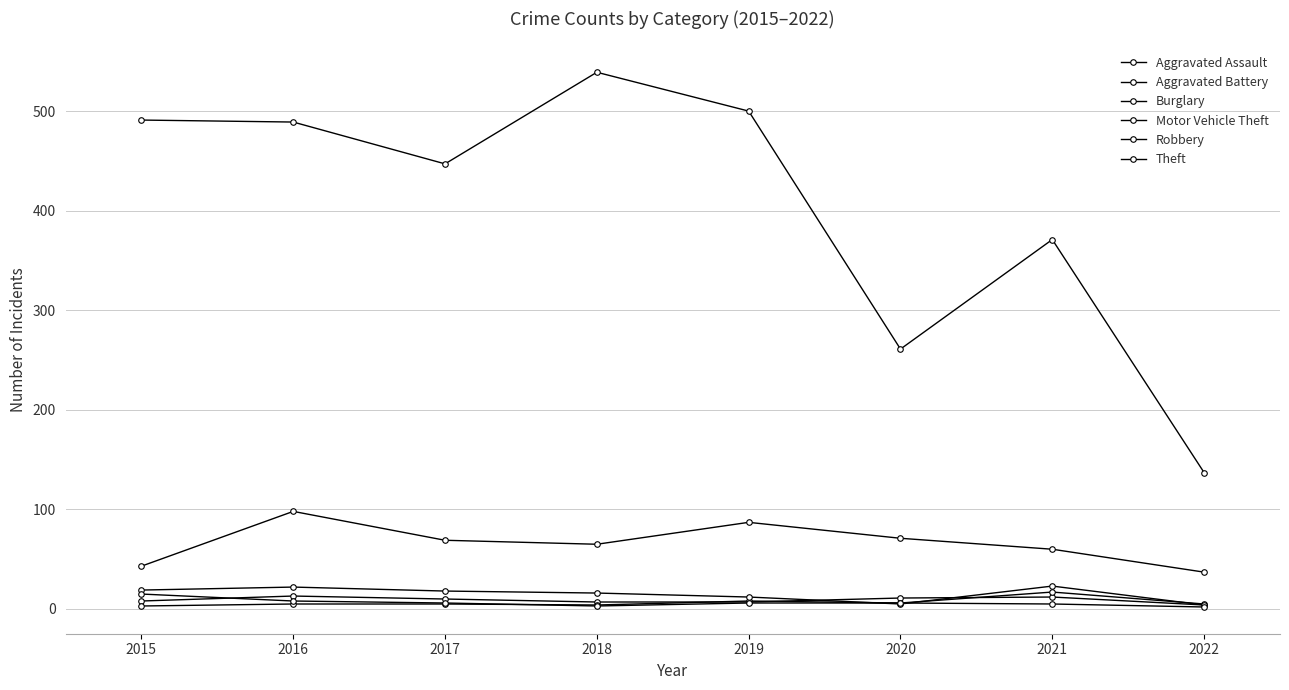

How many data points does each series have?

8